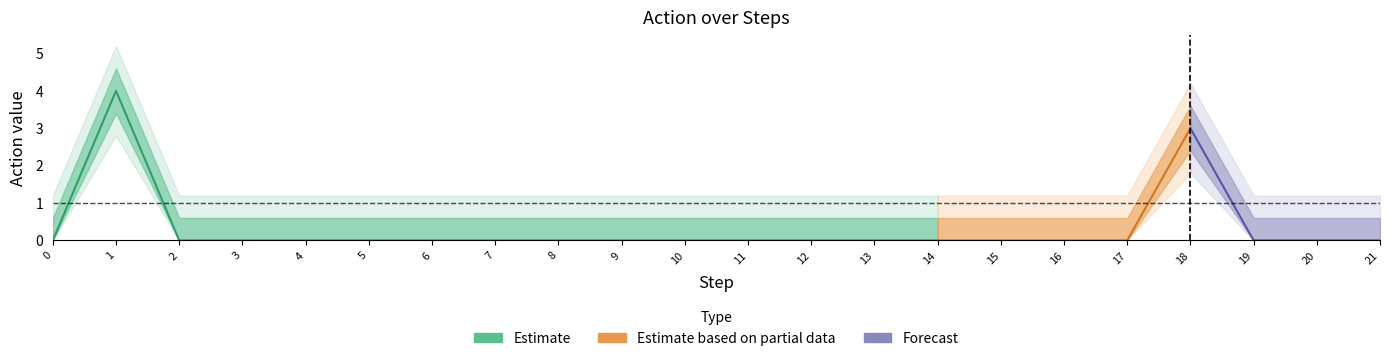

List the labels in order of value, smallest first.

0, 2, 3, 4, 5, 6, 7, 8, 9, 10, 11, 12, 13, 14, 15, 16, 17, 19, 20, 21, 18, 1